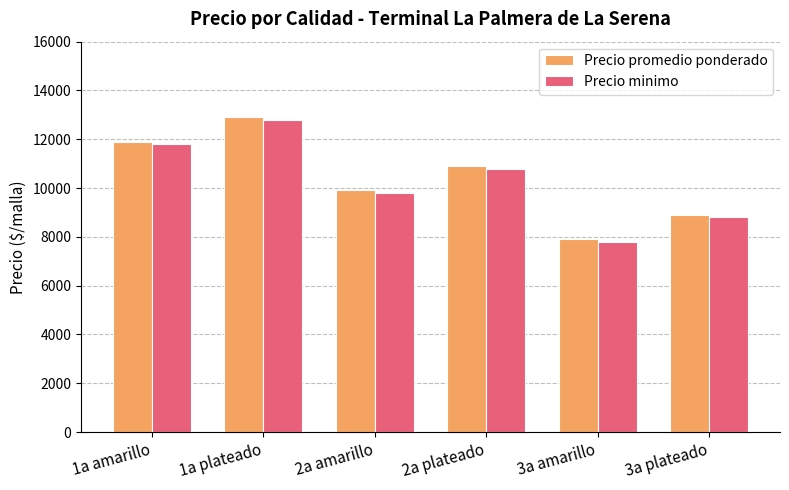

At which label does Precio promedio ponderado reach its minimum?

3a amarillo